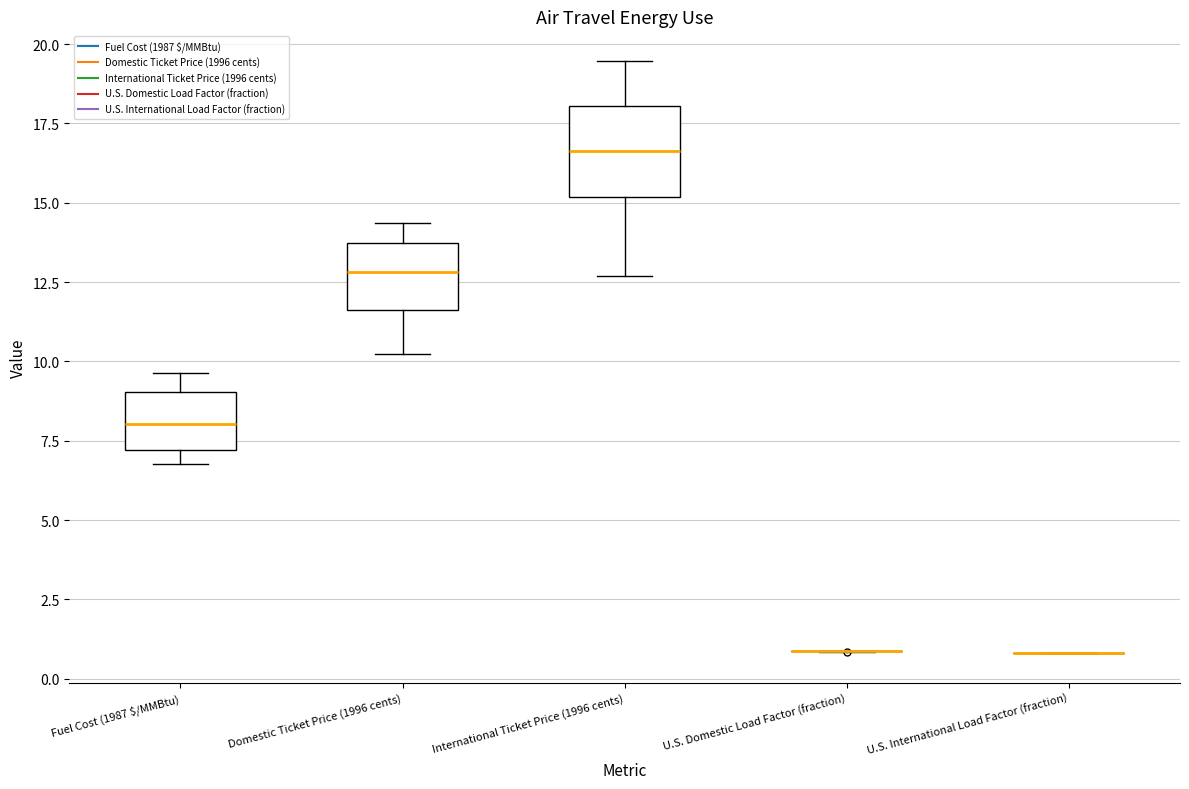

Reading left to right, transcribe this box plot: for each box, give where its median line is, the range the box spans, and where its two whiskers end, as read against the y-axis. The values are not printed on the chart, so give them approximately, as read against the axis.

Fuel Cost (1987 $/MMBtu): median 8.0, box 7.0 to 9.0, whiskers 7.0 (just below the box's lower edge) to 9.5
Domestic Ticket Price (1996 cents): median 13.0, box 11.5 to 13.5, whiskers 10.0 to 14.5
International Ticket Price (1996 cents): median 16.5, box 15.0 to 18.0, whiskers 12.5 to 19.5
U.S. Domestic Load Factor (fraction): box collapsed to a line at 1.0, whiskers 1.0 to 1.0
U.S. International Load Factor (fraction): box collapsed to a line at 1.0, whiskers 1.0 to 1.0